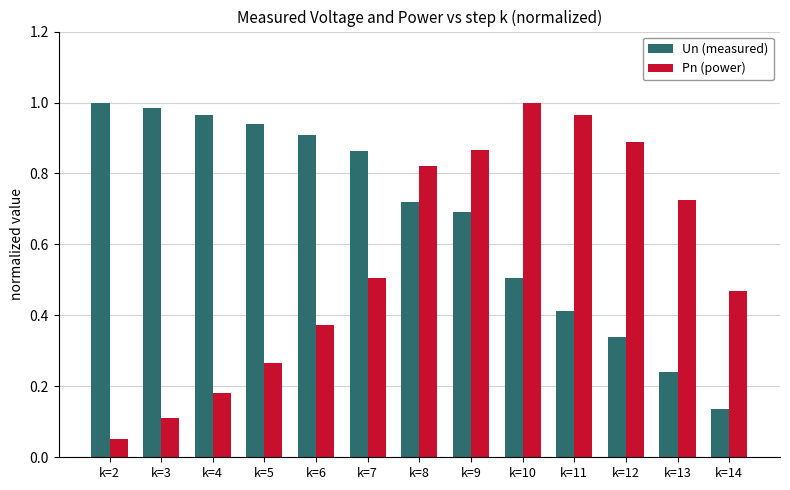

What is the sum of the Un (measured) values at k=4 and k=6?

1.9